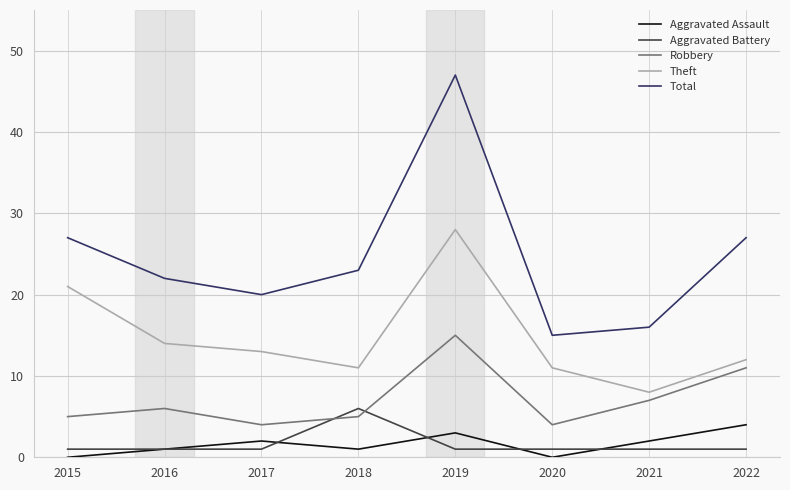

Which series ends up on top after the final intersection of Robbery and Aggravated Battery?

Robbery